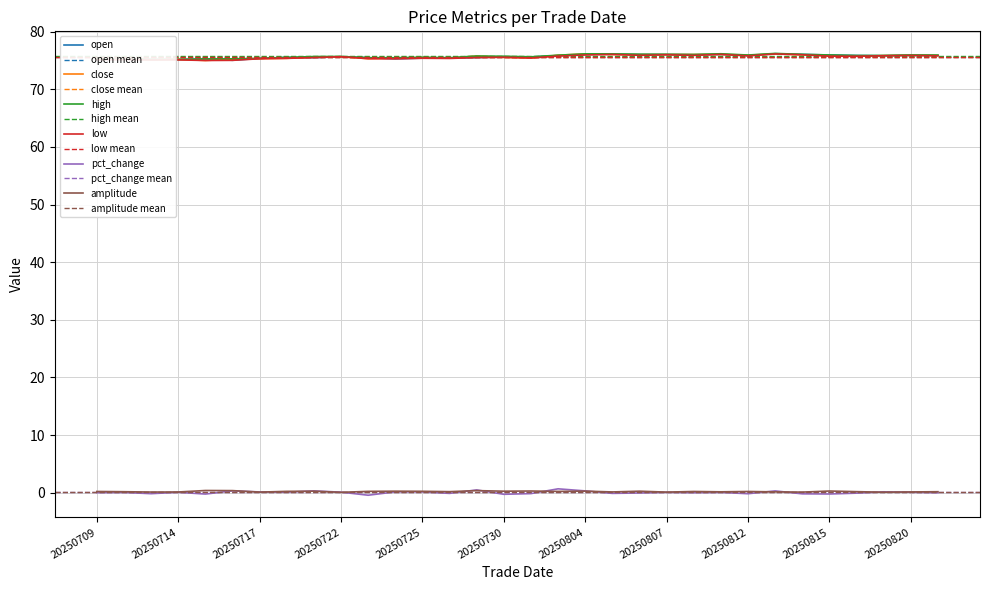

Is this an area chart (filled region under the line)?

No